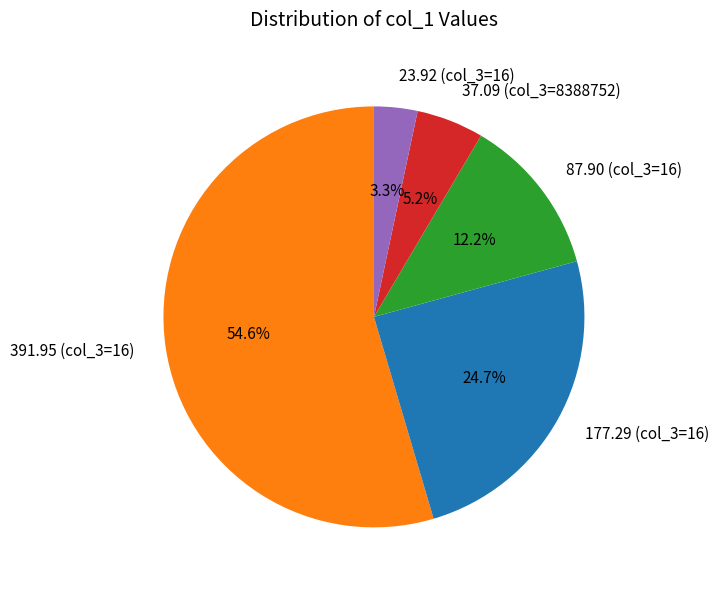

Which has a higher value, 391.95 (col_3=16) or 37.09 (col_3=8388752)?

391.95 (col_3=16)